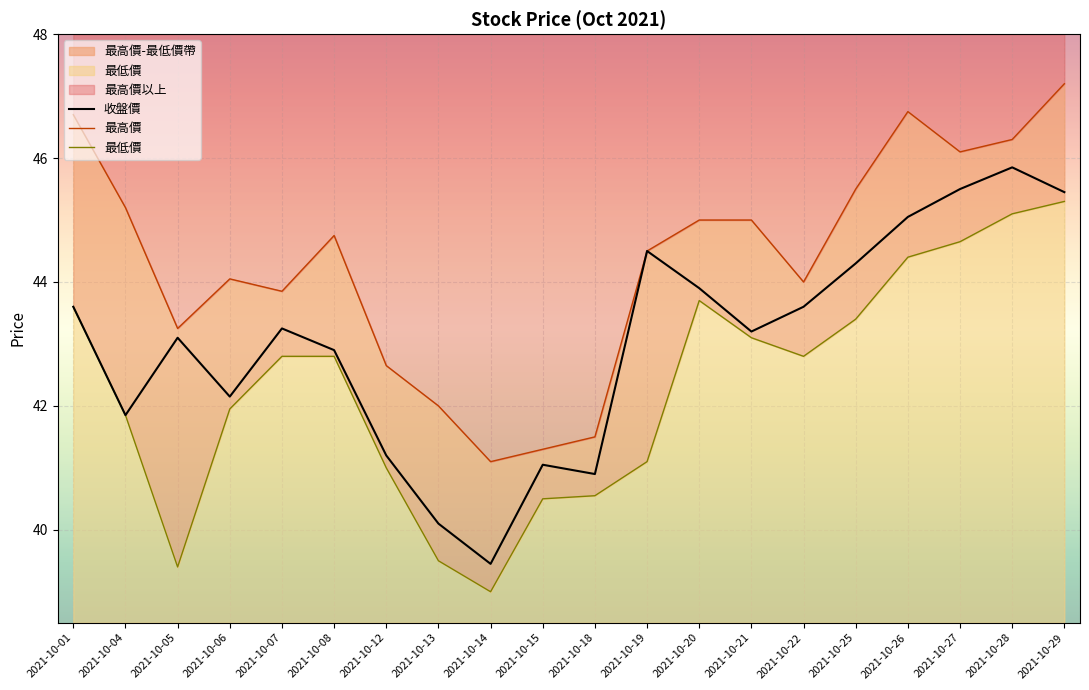

At which category does 收盤價 reach its first local peak?

2021-10-05